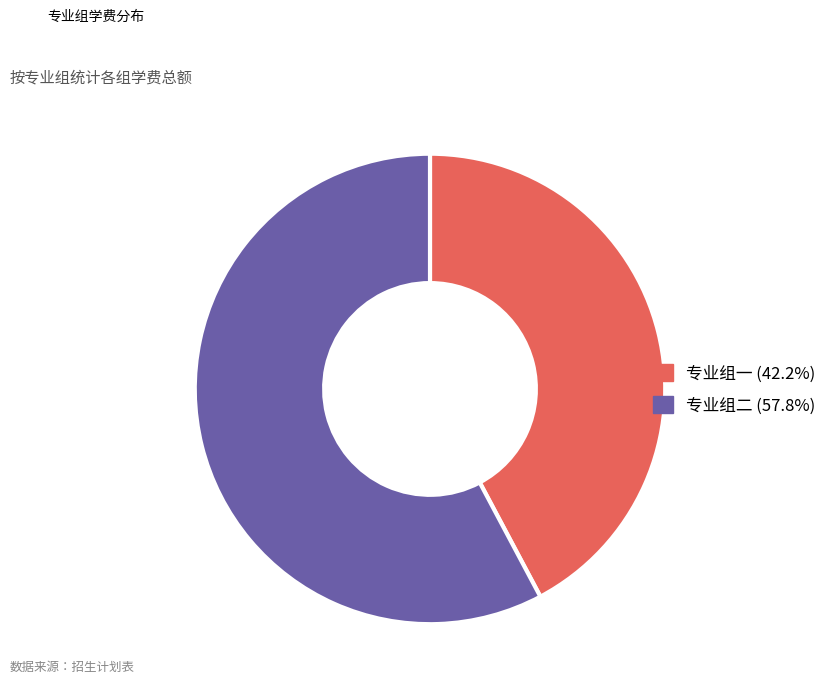

Do 专业组二 (57.8%) and 专业组一 (42.2%) together represent more than half of the pie?

Yes